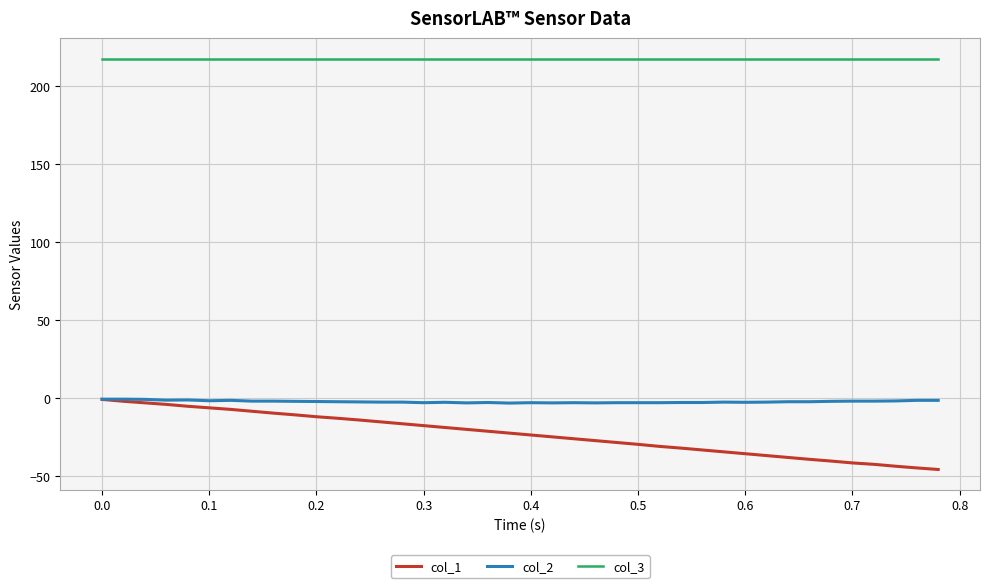

Which series has the largest range (max minus min)?

col_1